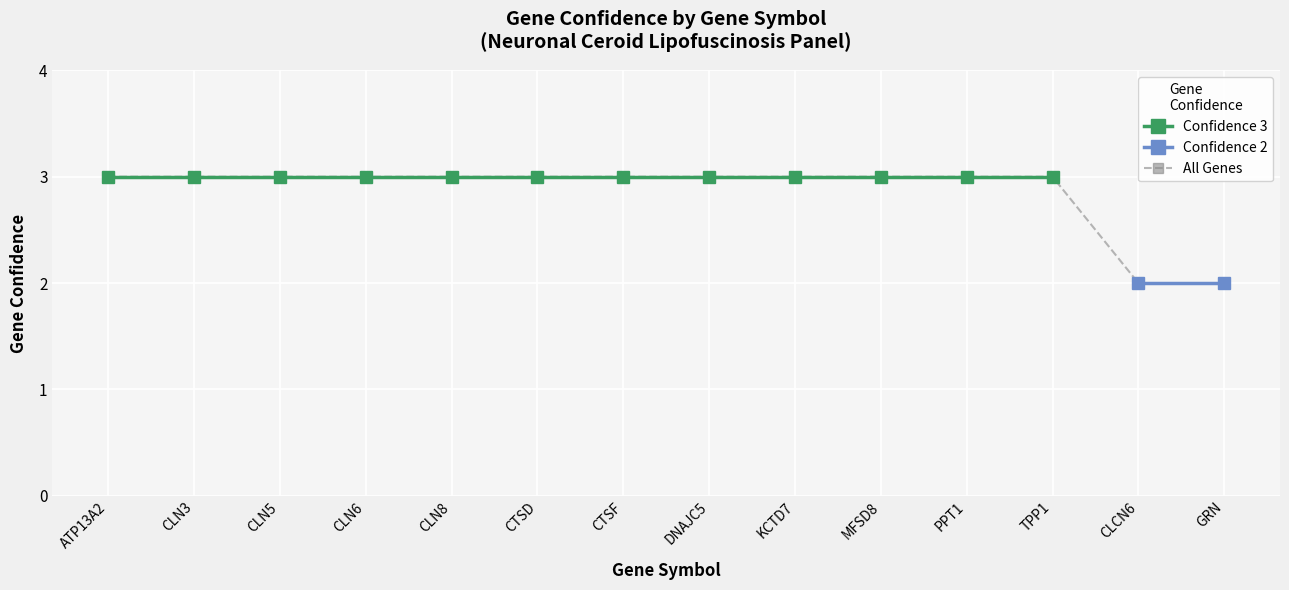

What is the sum of all All Genes values?

40